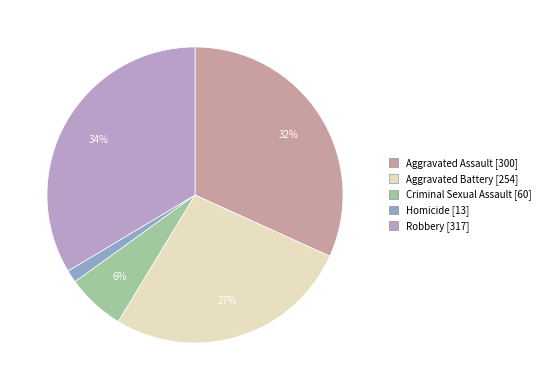

Count the number of slices in the pie.

5